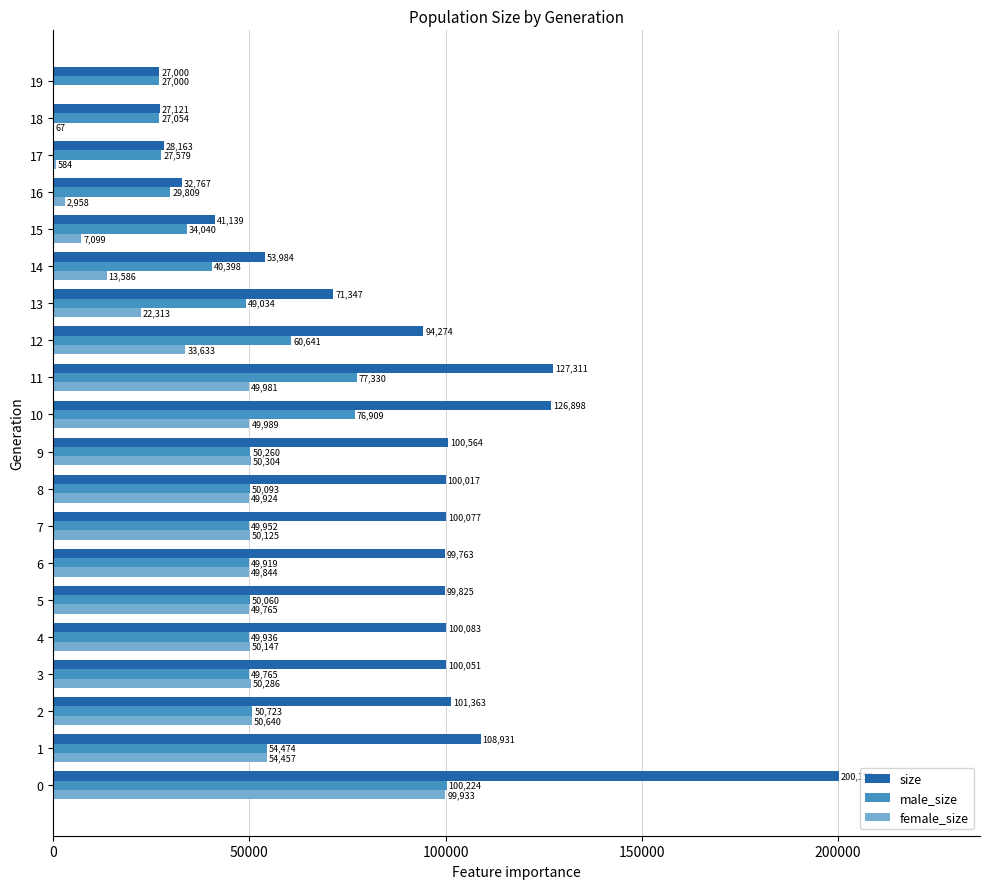

True or false: female_size has a value of 33633 at 12.

True